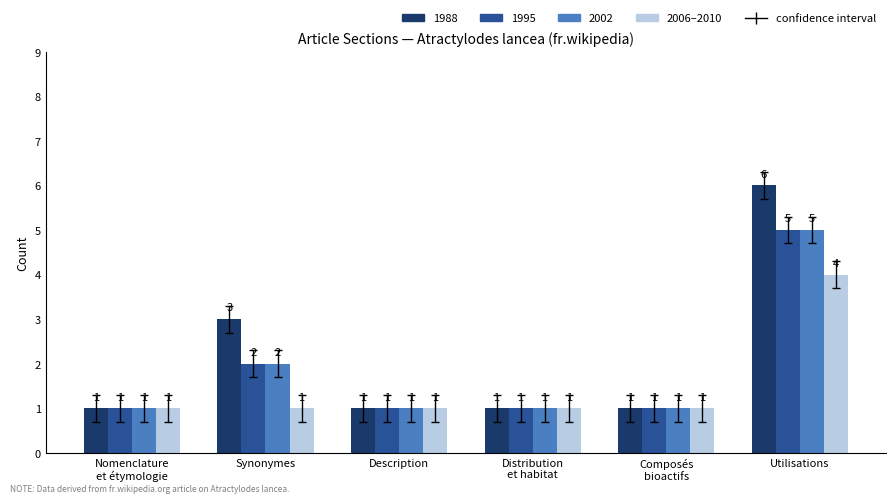

Reading left to right, extract all data points from this chart.

1988: 1	3	1	1	1	6
1995: 1	2	1	1	1	5
2002: 1	2	1	1	1	5
2006–2010: 1	1	1	1	1	4